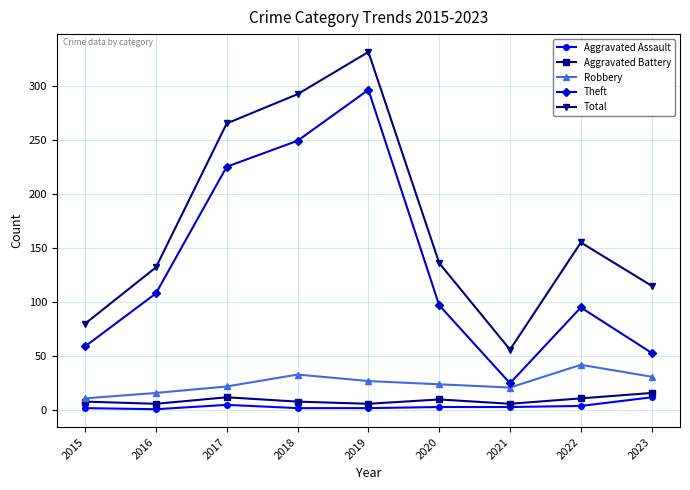

True or false: Theft has more than 1 interior local peaks.

True